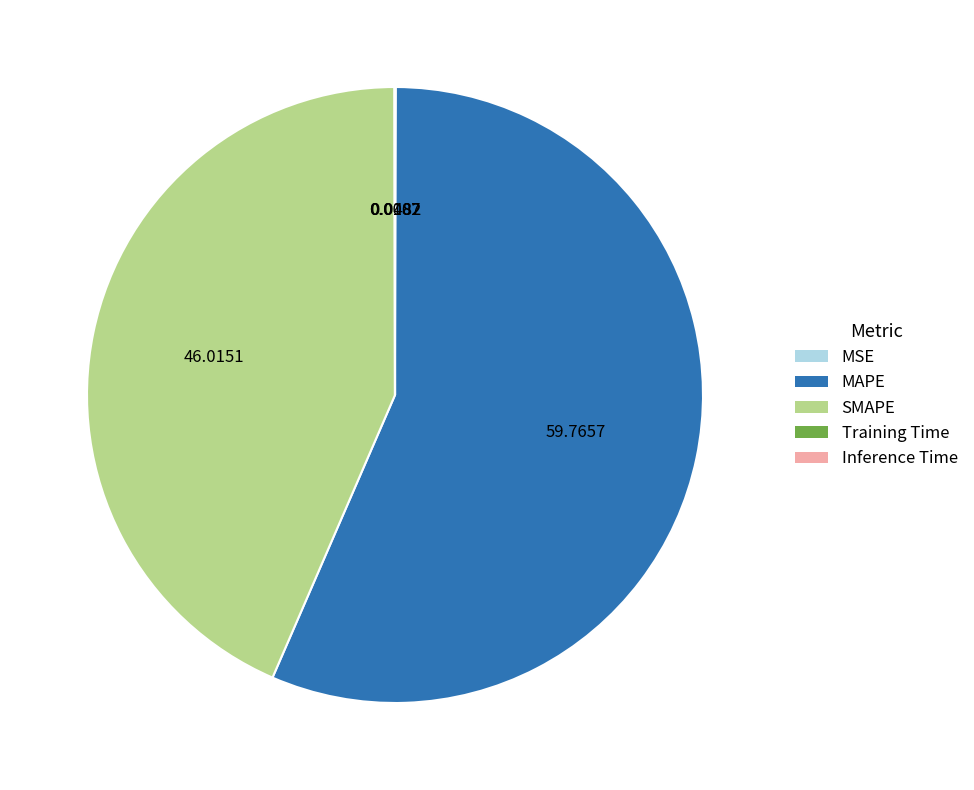

Which slice is the largest?

MAPE